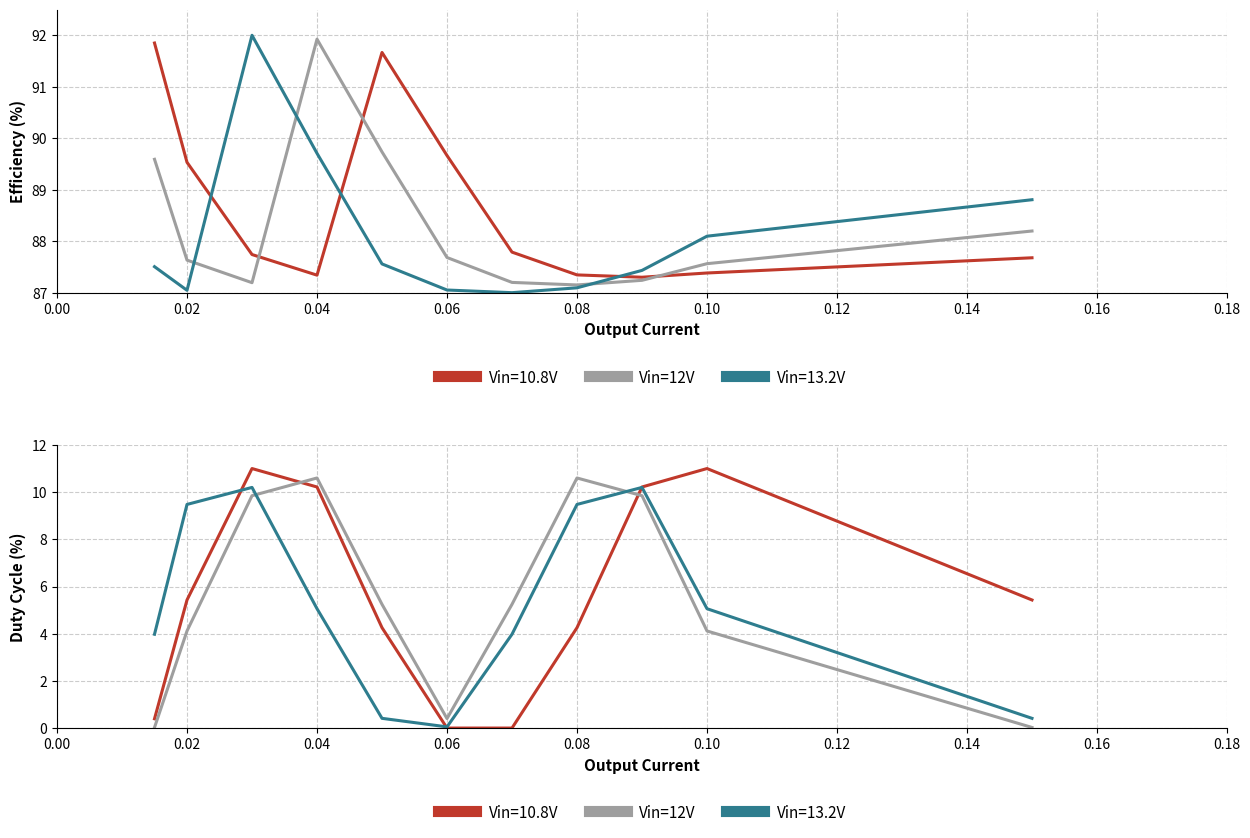

How many interior local valleys (lower than both neighbors) does the data have?

1